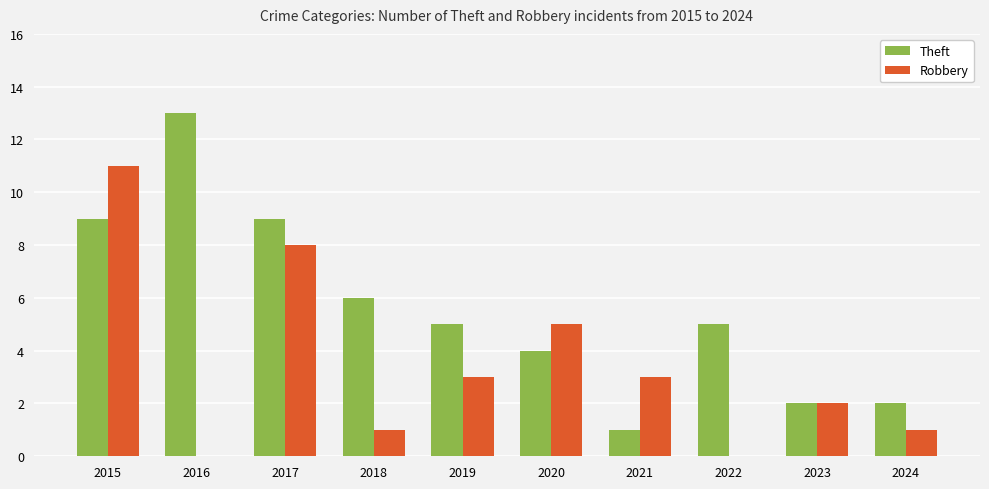

The value of Robbery at 2018 is 1. True or false?

True